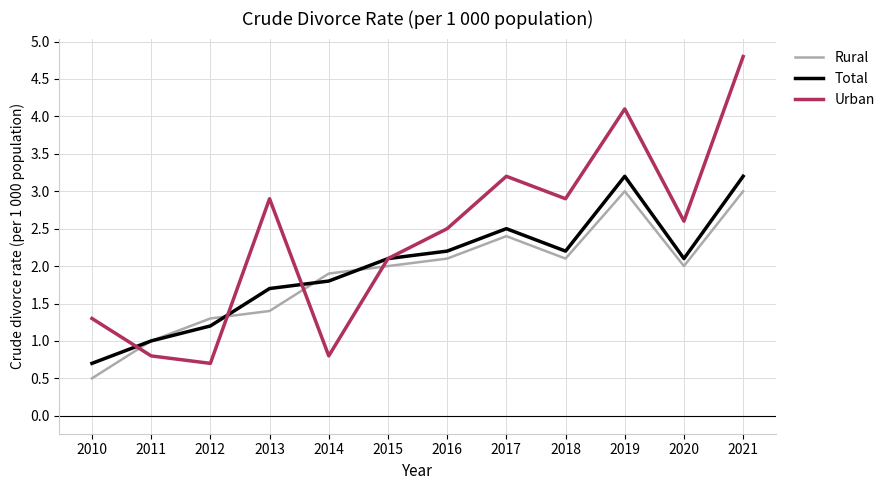

What is the sum of all Total values?

23.9